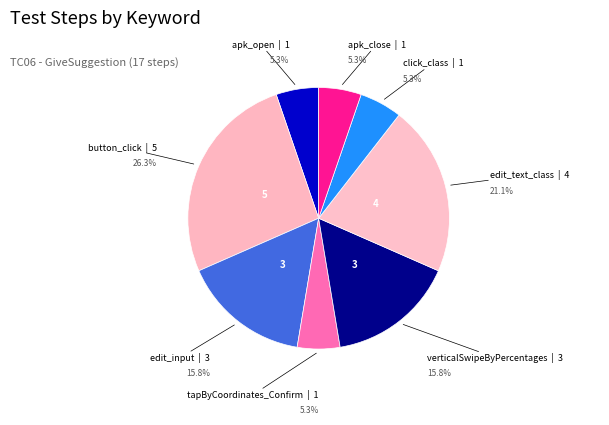

Which slice is the smallest?

apk_open